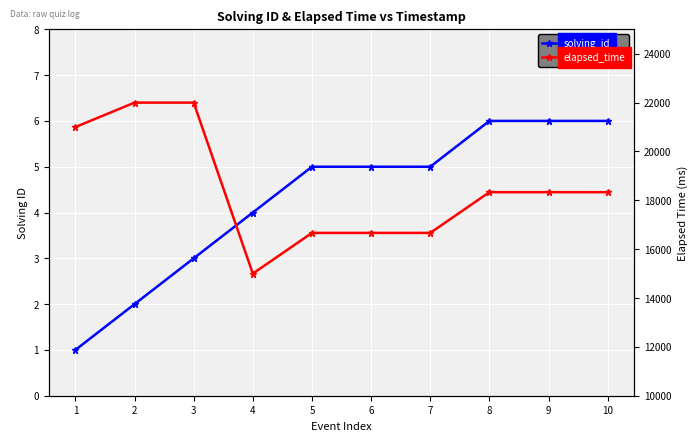

What is the spread (max minus min) of values at 10?

18327